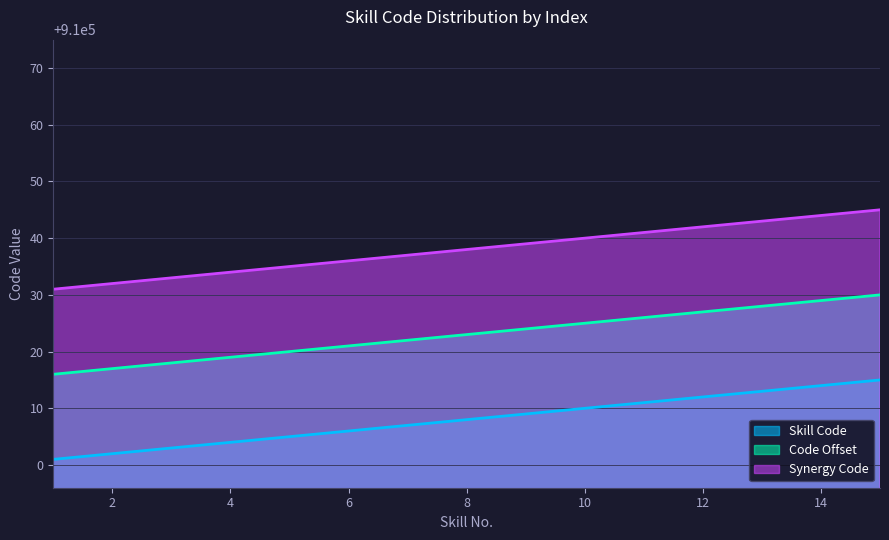

What is the lowest value of the Code Offset series?

910016